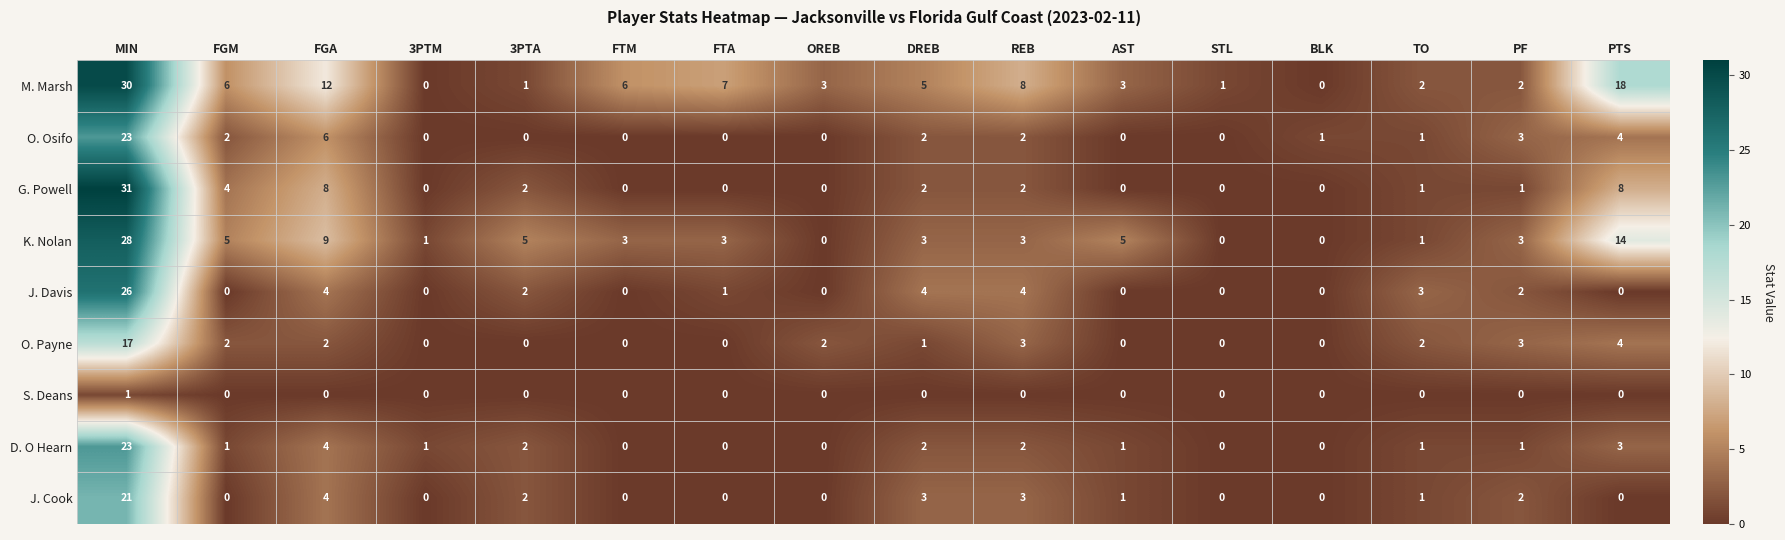

Which category has the highest value in the K. Nolan series?

MIN